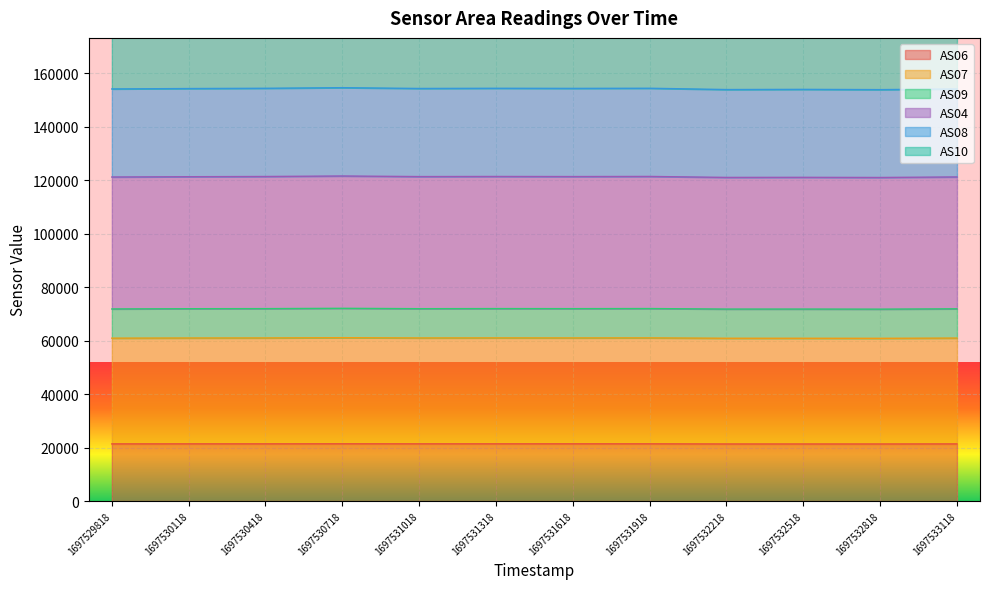

At which category does AS04 reach its first local valley?

1697531018